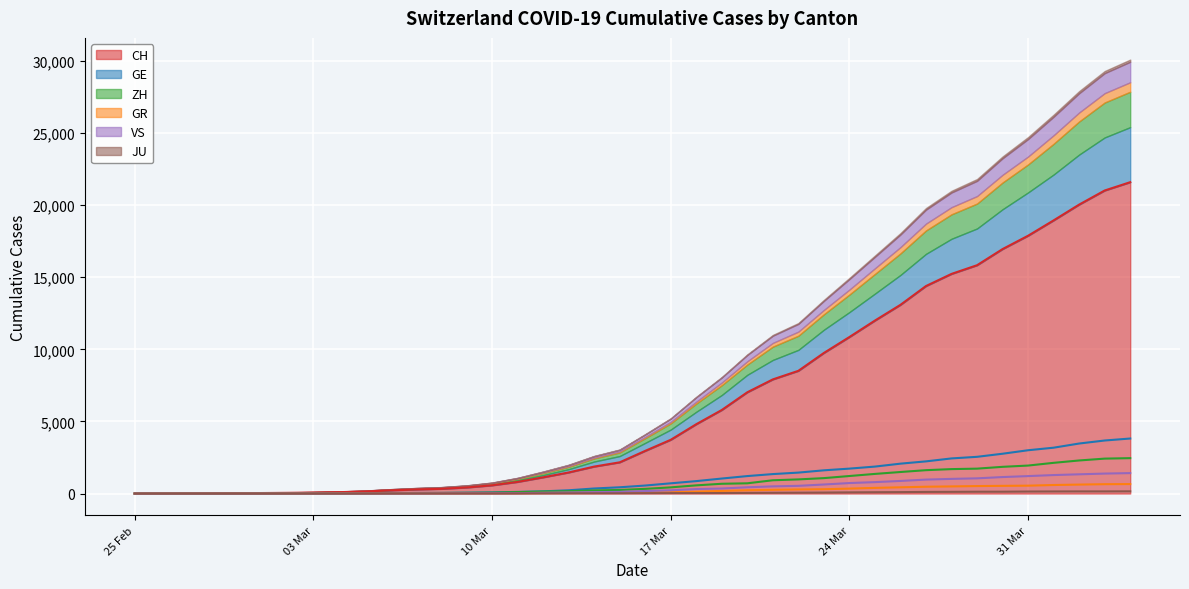

Which series has the largest total across all categories?

CH